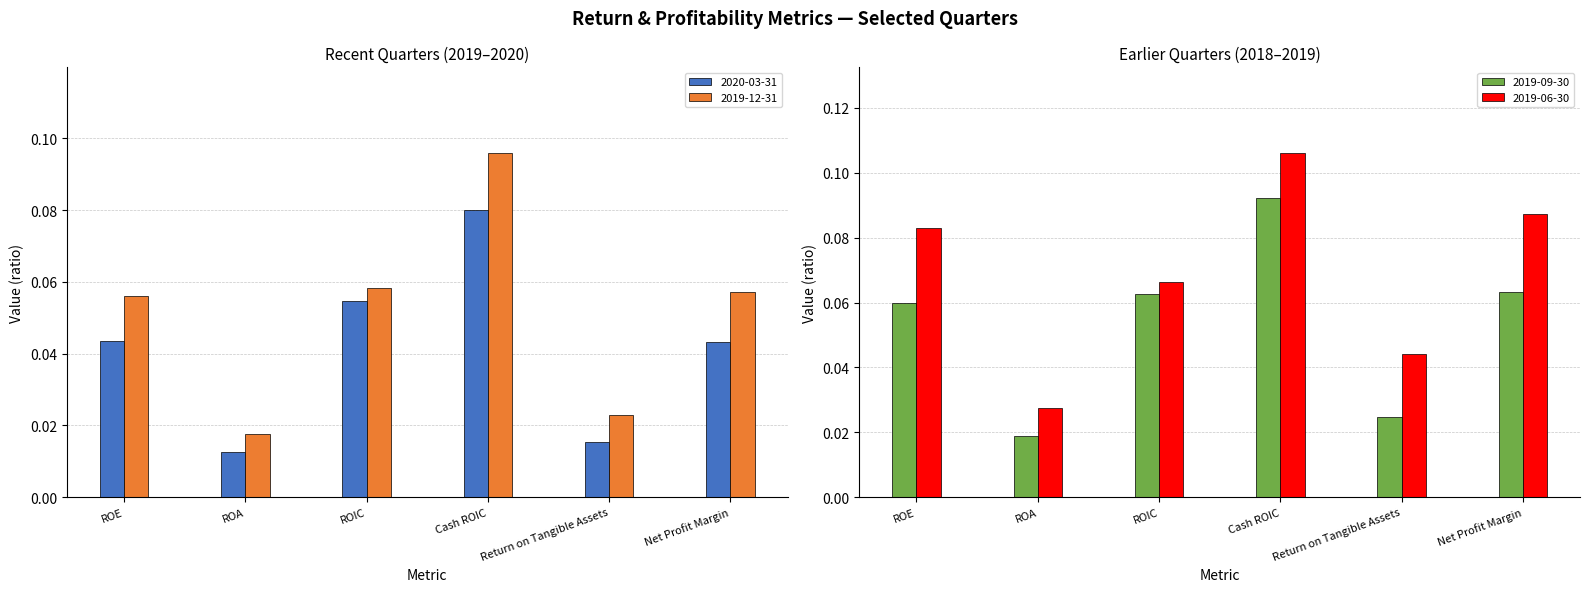

At which category is the sum across all series the highest?

Cash ROIC